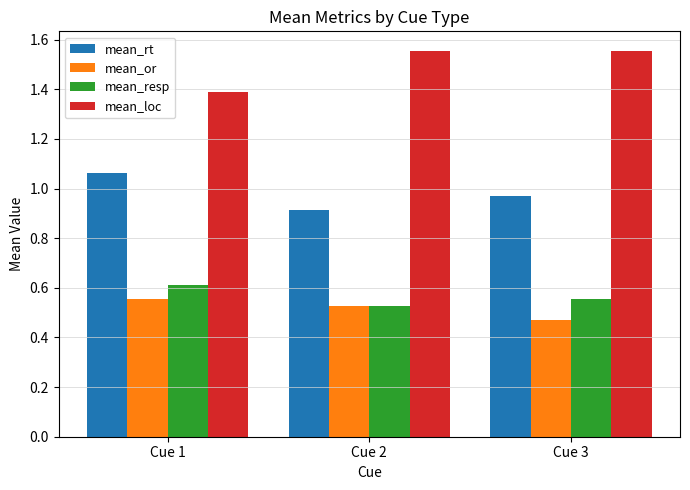

At which category does the chart reach its minimum across all series?

Cue 3